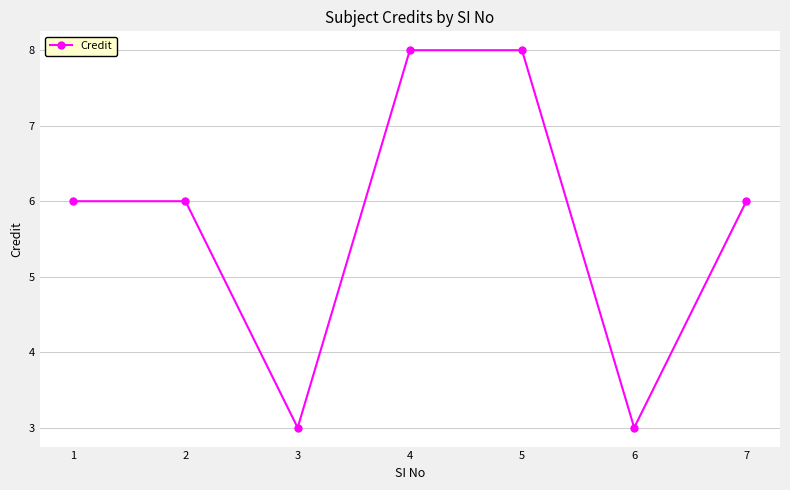

What is the smallest value displayed?

3